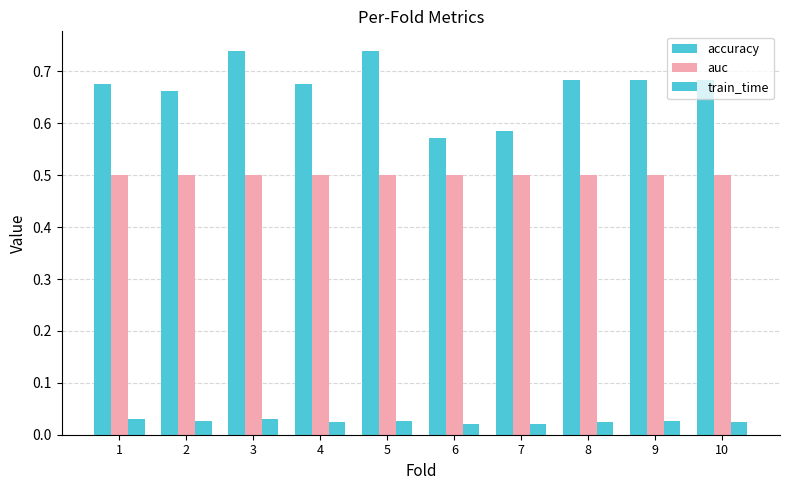

What is the total value across all series at 8?

1.2